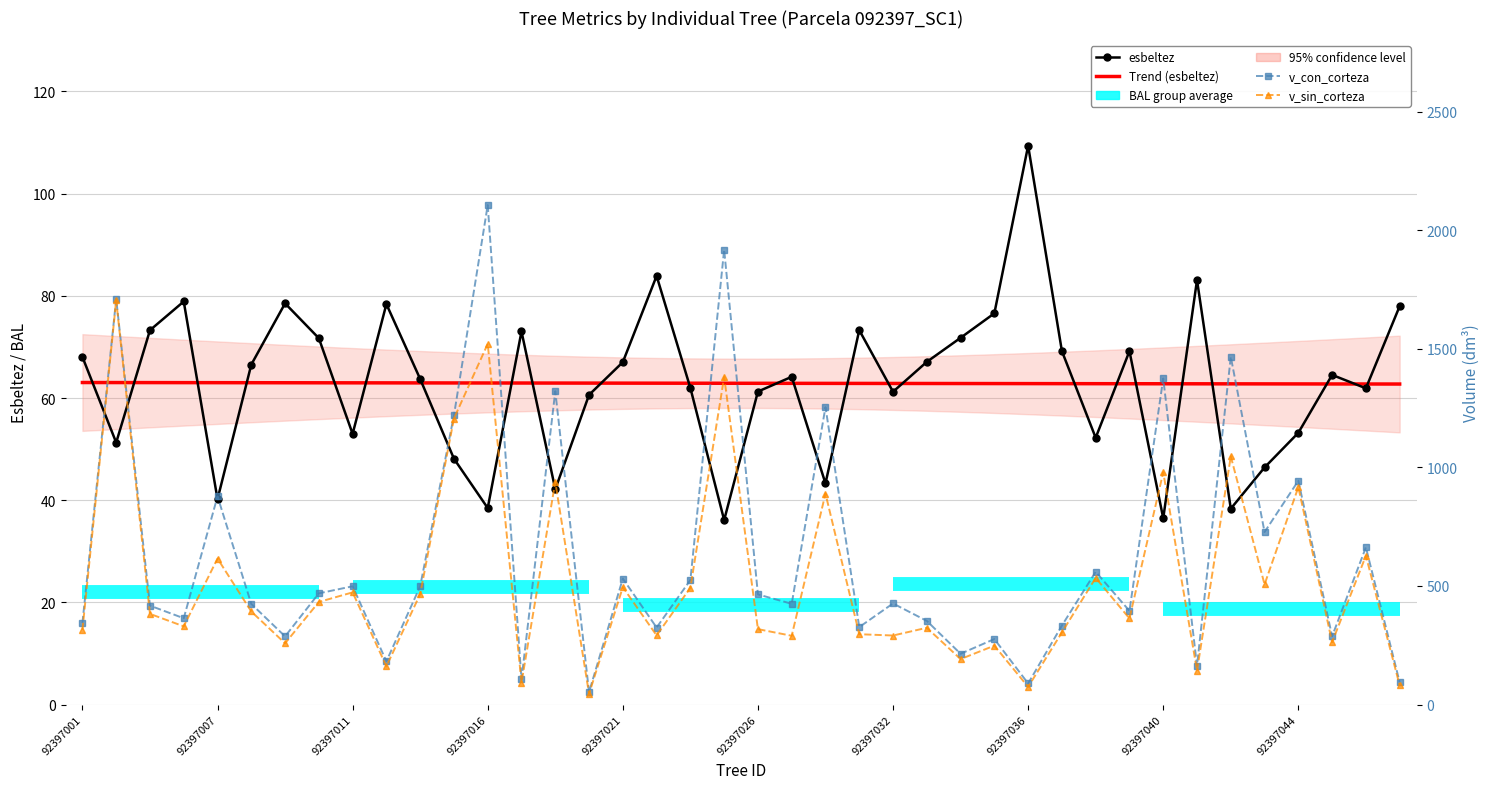

What is the sum of the v_con_corteza values at 38 and 35?

1390.0